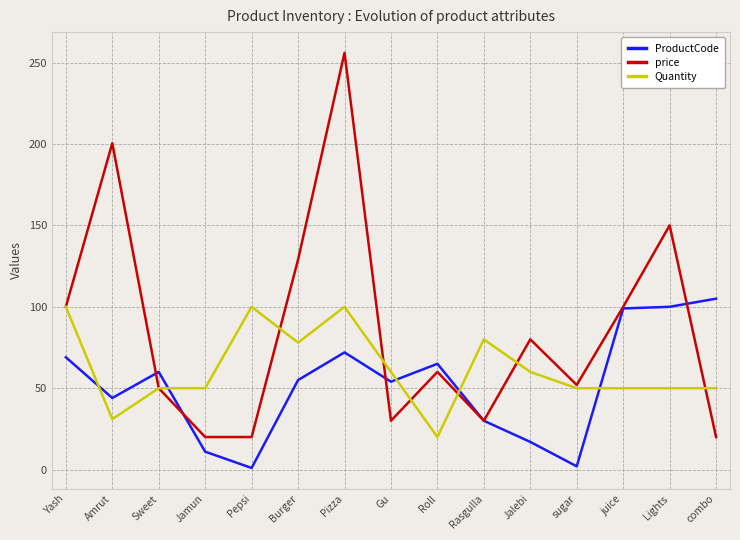

Which label corresponds to the largest value in the chart?

Pizza